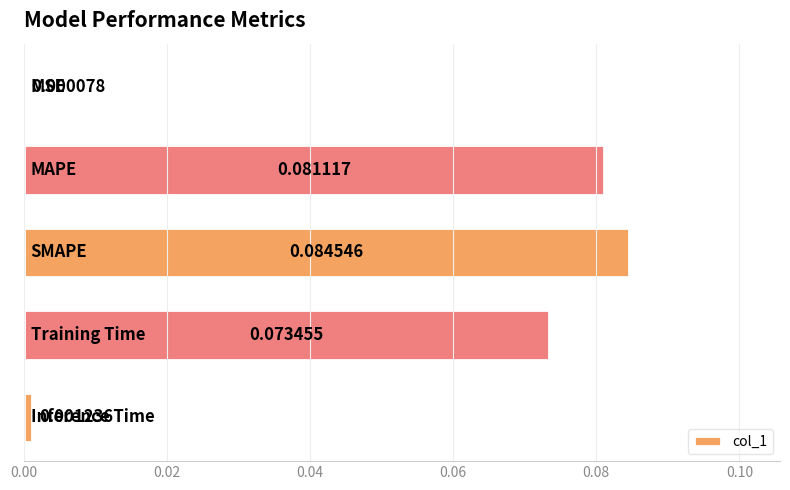

How many data points does each series have?

5